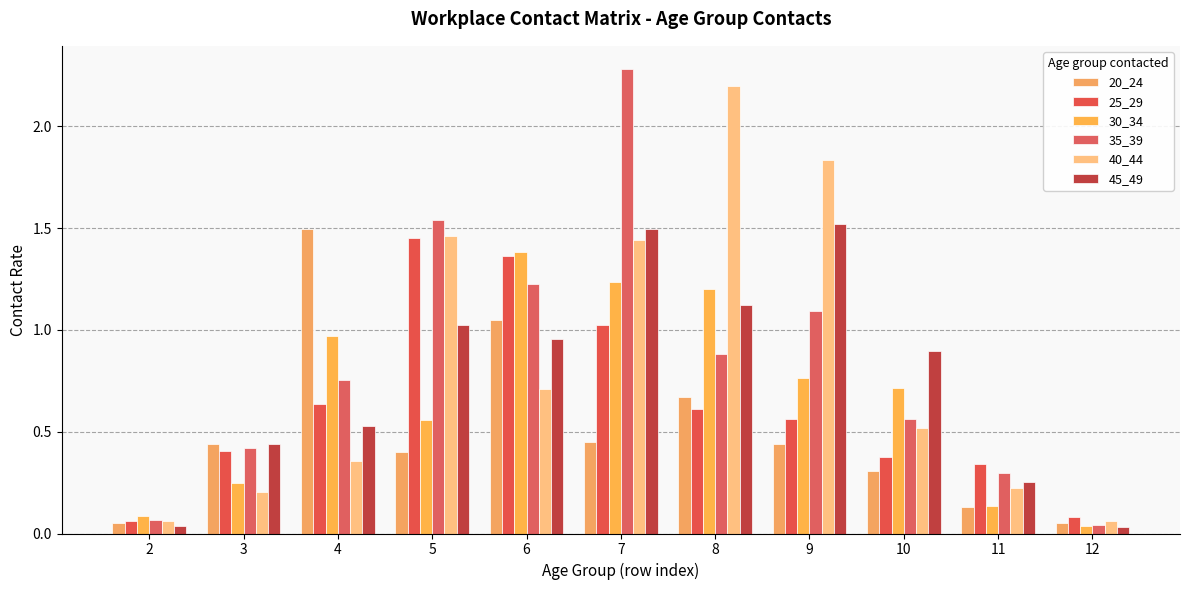

What is the total value across all series at 11?

1.4